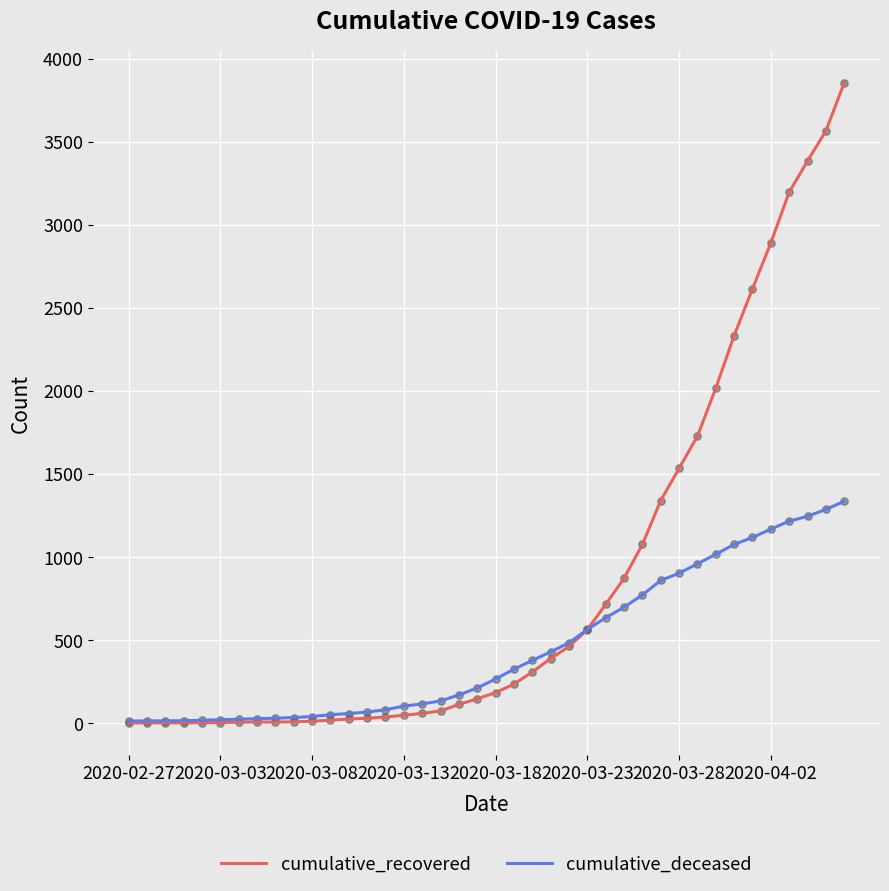

Which series has the largest range (max minus min)?

cumulative_recovered